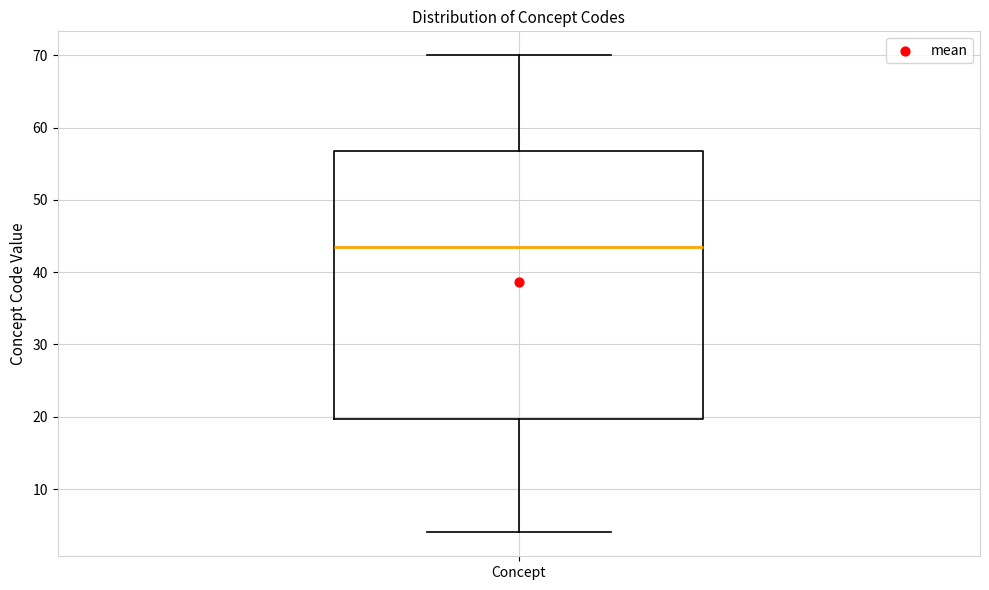

Transcribe this box plot: give where the median line is, the range the box spans, and where the two whiskers end, as read against the y-axis. The values are not printed on the chart, so give them approximately, as read against the axis.

median 44, box 20 to 57, whiskers 4 to 70